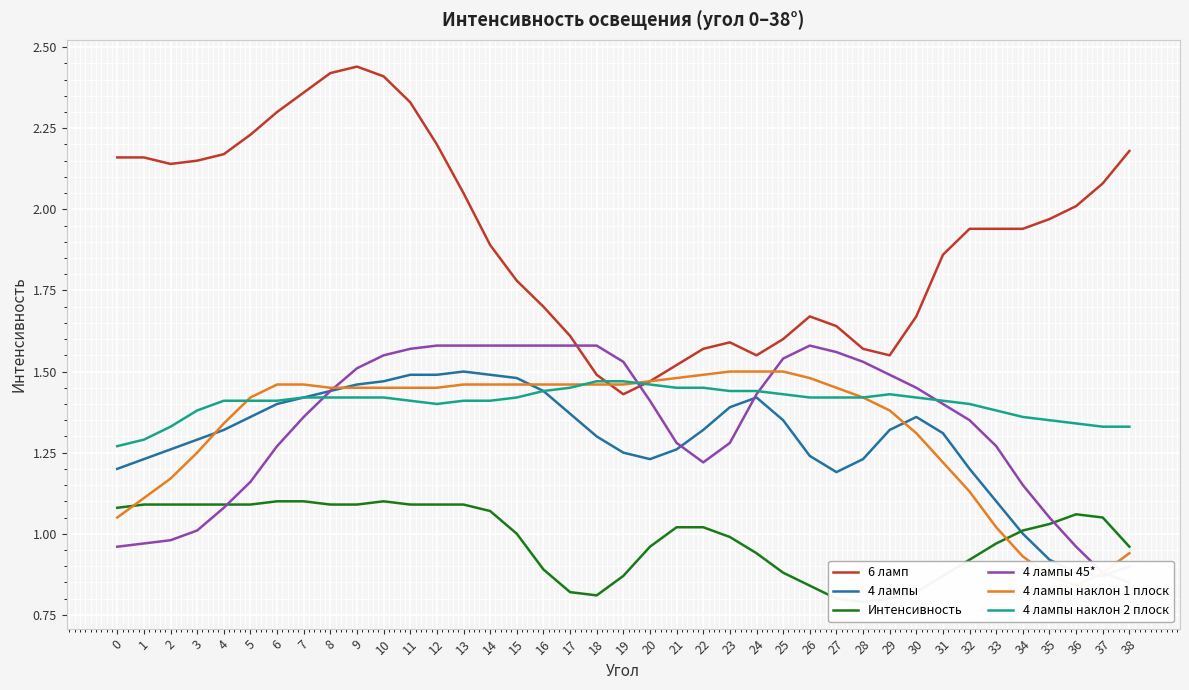

The value of 4 лампы наклон 2 плоск at 27 is 2.2. True or false?

False